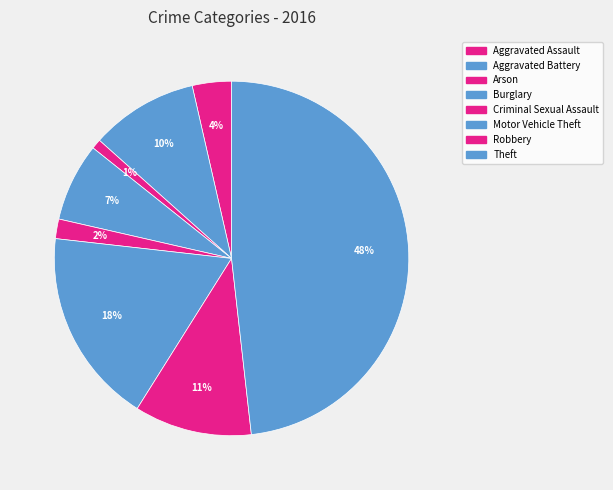

How many segments does this pie chart have?

8